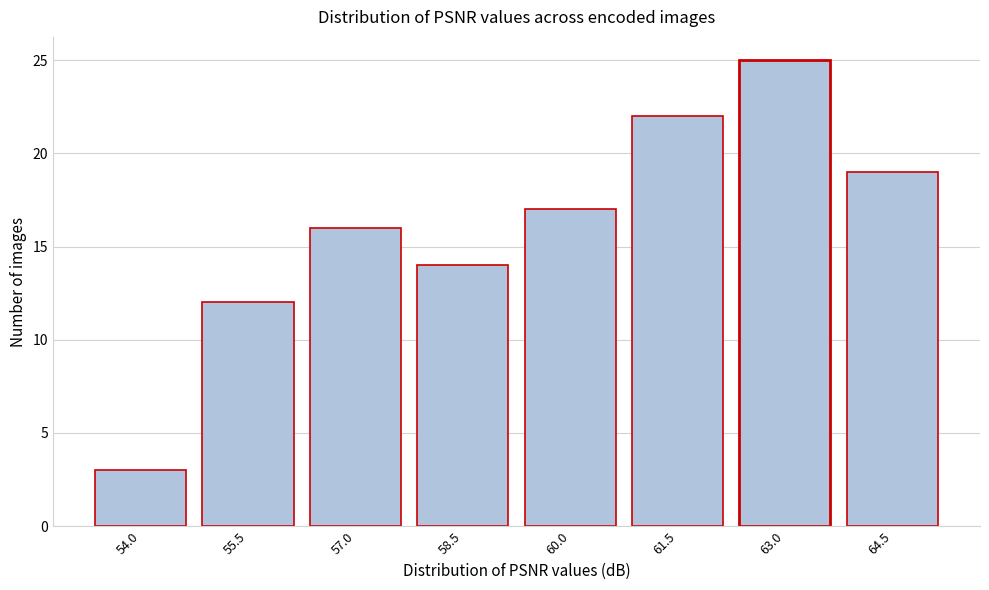

Reading right to left, transcribe all the data shown in this chart.

64.5=19	63.0=25	61.5=22	60.0=17	58.5=14	57.0=16	55.5=12	54.0=3